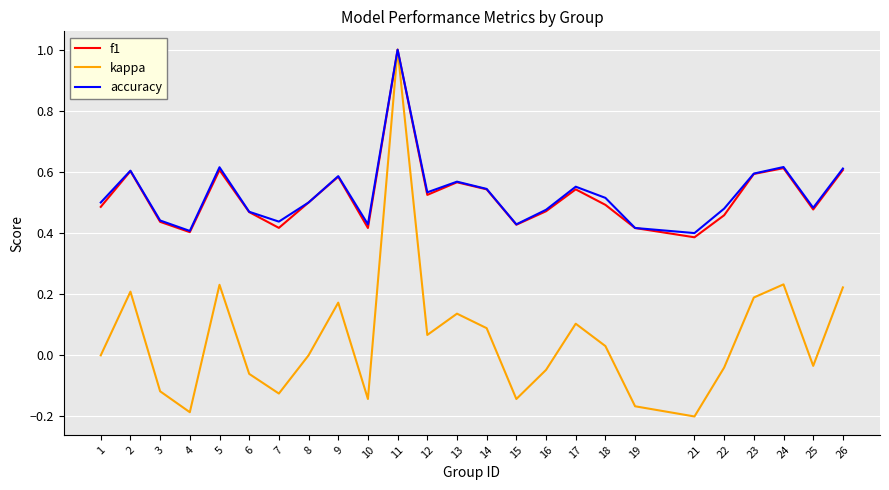

What is the sum of the accuracy values at 19 and 13?

1.0